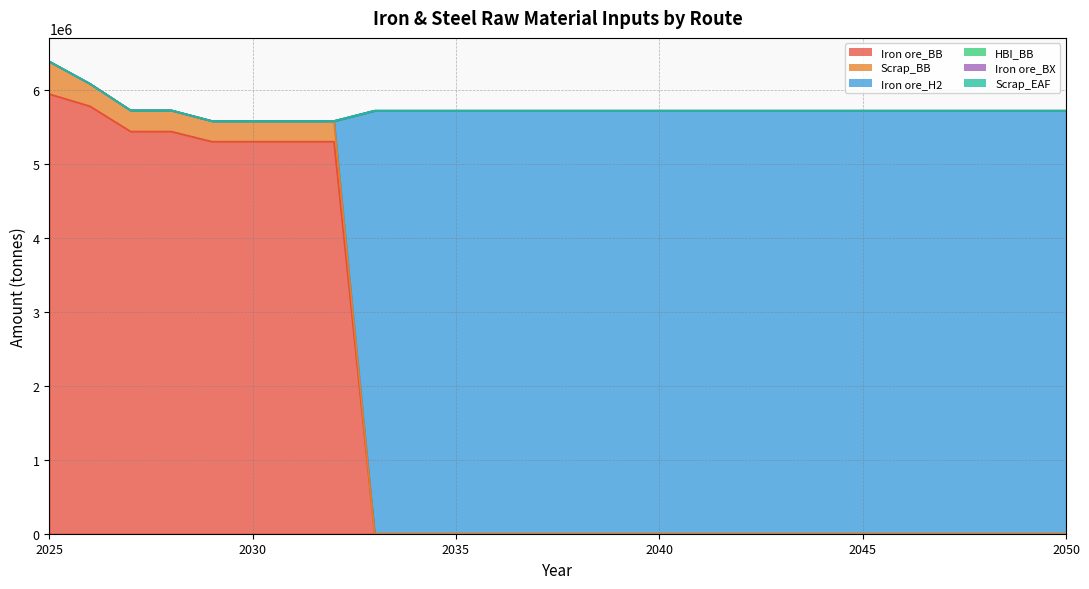

How many data points does each series have?

26